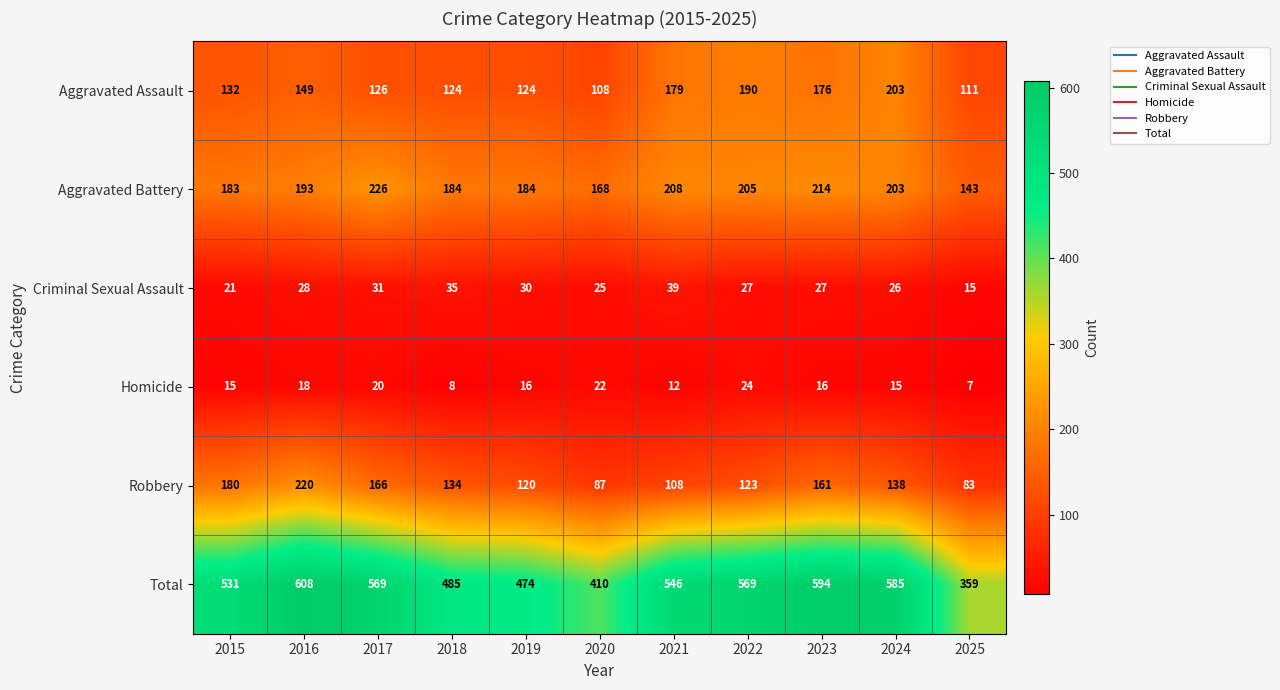

Rank the series by their maximum value, from lowest to highest.

Homicide, Criminal Sexual Assault, Aggravated Assault, Robbery, Aggravated Battery, Total